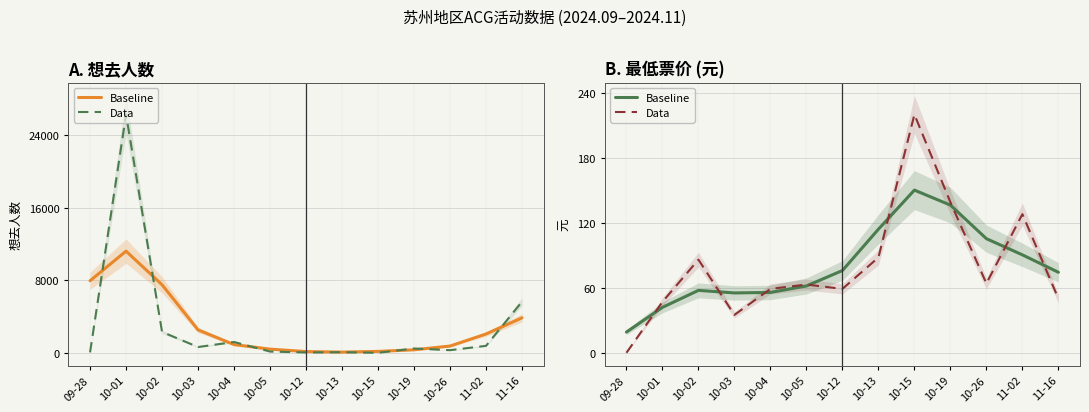

How many lines are shown in the chart?

2